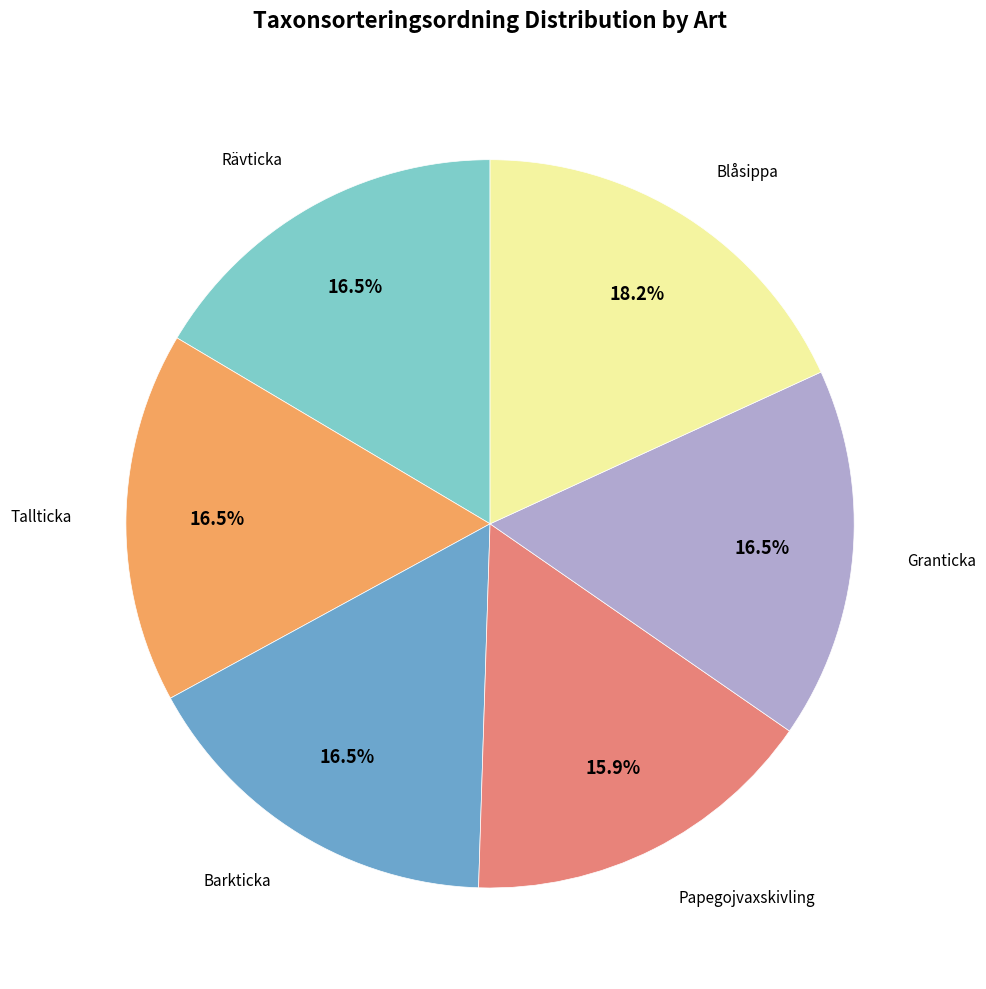

Is there a majority slice in this chart?

No